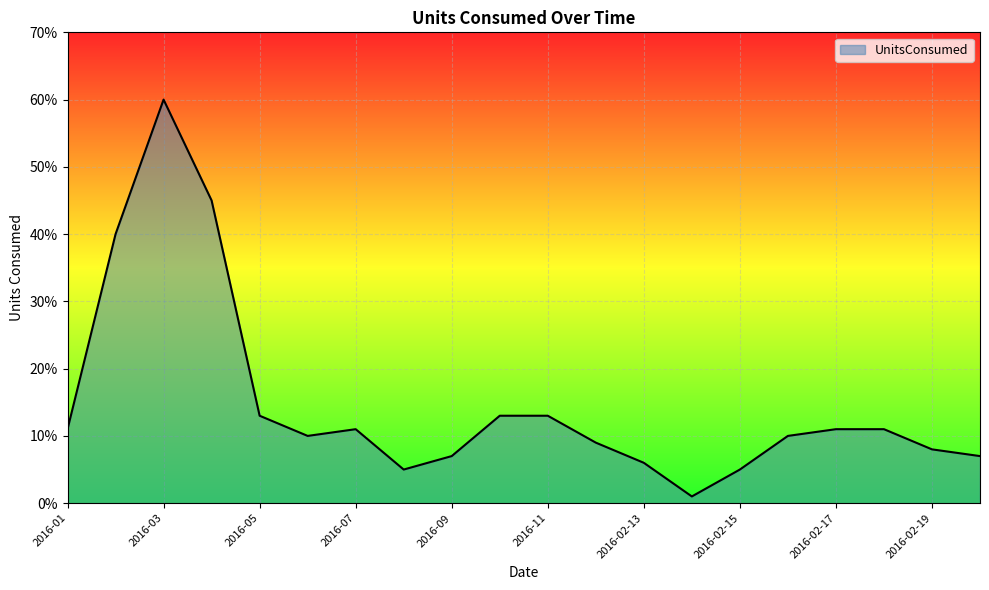

List the labels in order of value, smallest first.

2016-02-14, 2016-08, 2016-02-15, 2016-02-13, 2016-09, 2016-02-20, 2016-02-19, 2016-12, 2016-06, 2016-02-16, 2016-01, 2016-07, 2016-02-17, 2016-02-18, 2016-05, 2016-10, 2016-11, 2016-02, 2016-04, 2016-03